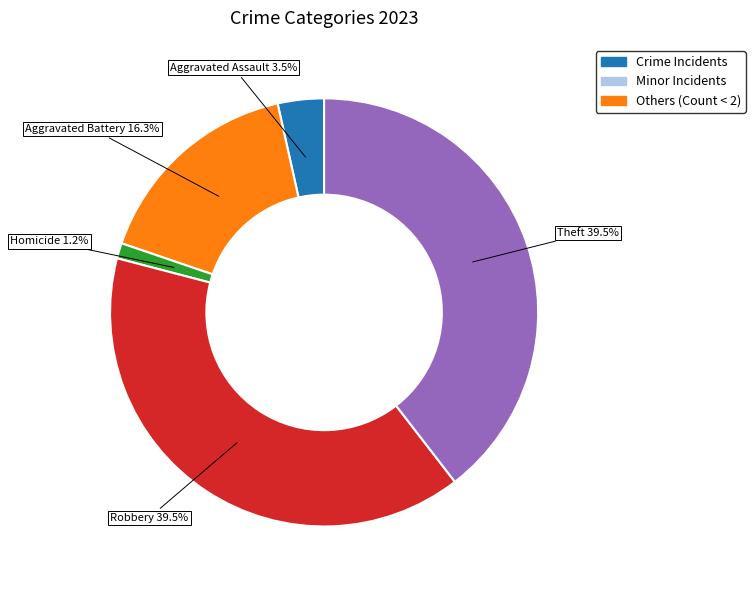

Does any single category account for the majority?

No